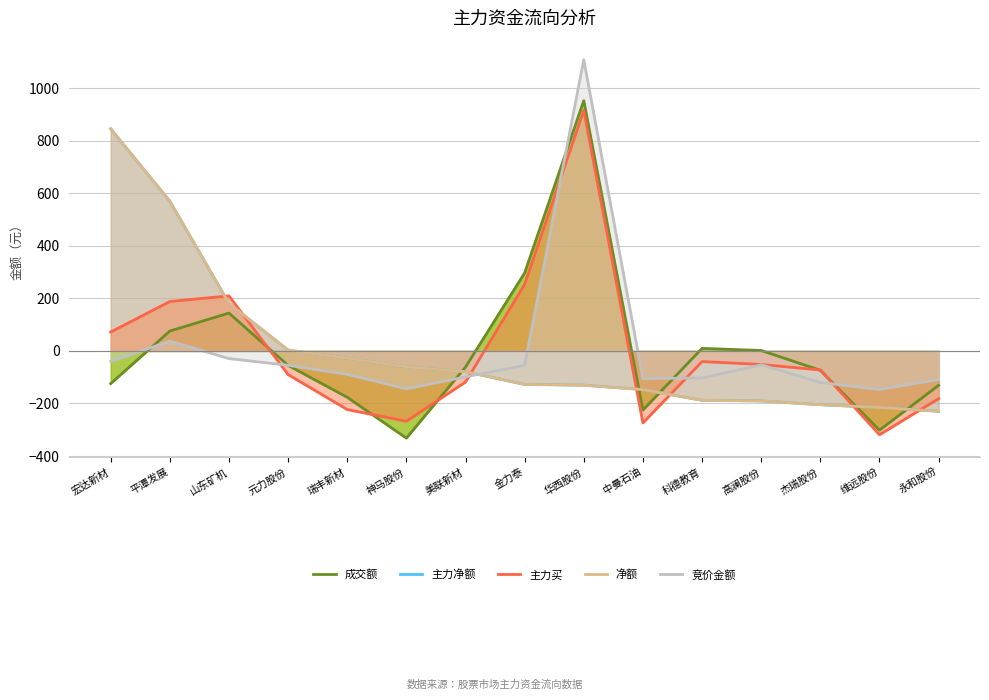

How many values in 主力买 are above zero?

5